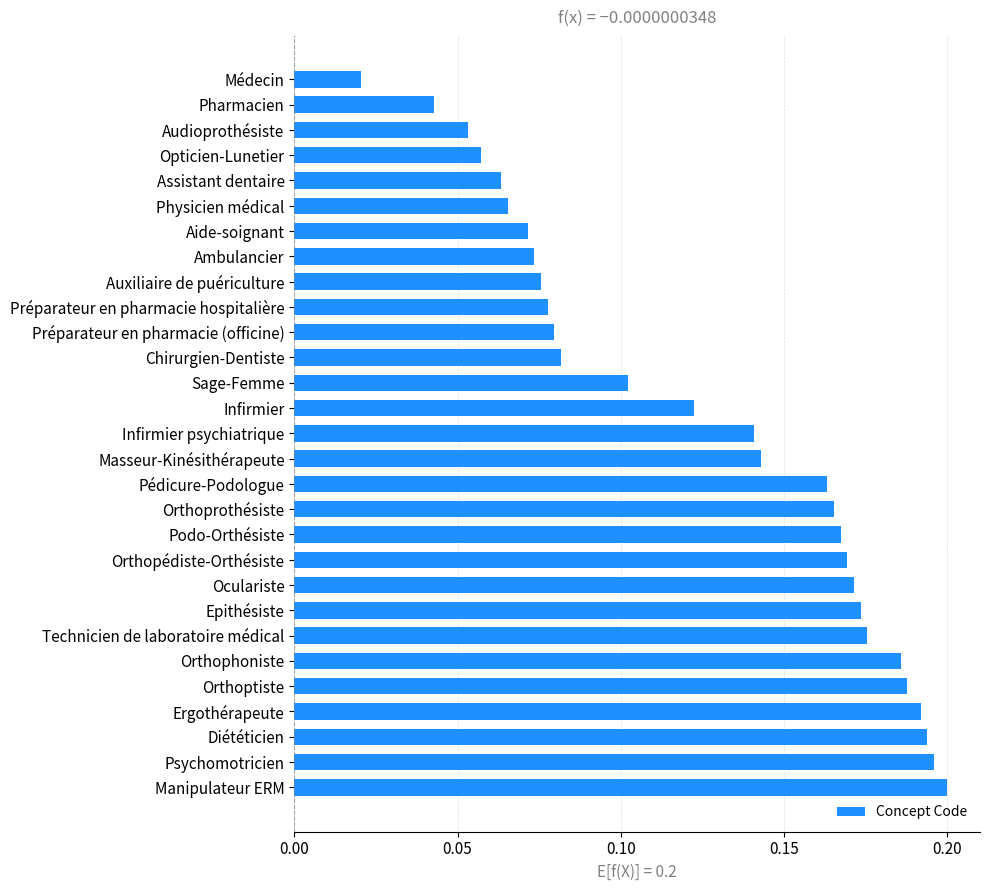

What is the label of the 5th bar from the top?

Assistant dentaire